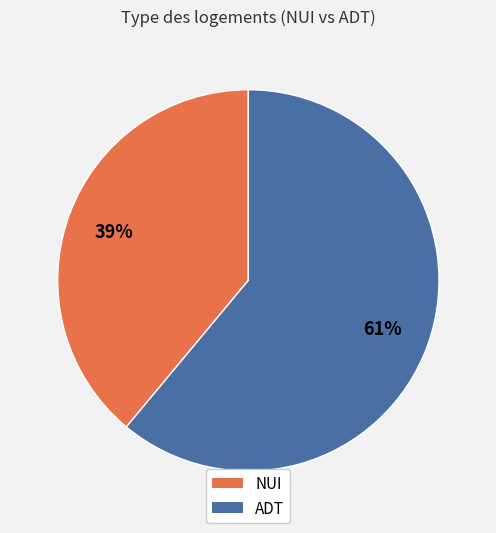

How many slices are in this pie chart?

2